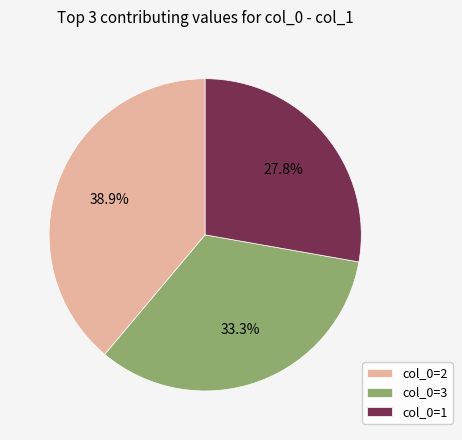

Combined, what portion of the pie is col_0=3 and col_0=1?

61.1%